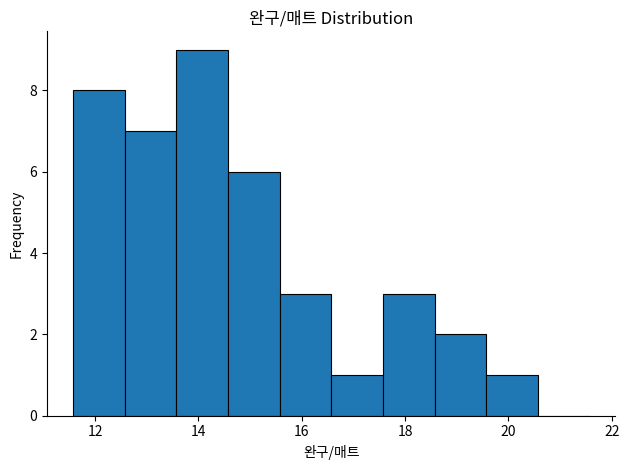

Reading left to right, transcribe this chart: for each bar, give the range it covers on the x-axis and its height. Neither the bar edges nor the heights are printed on the chart, so give them approximately, as read against the axes.

11.6 to 12.6: 8
12.6 to 13.6: 7
13.6 to 14.6: 9
14.6 to 15.6: 6
15.6 to 16.6: 3
16.6 to 17.6: 1
17.6 to 18.6: 3
18.6 to 19.6: 2
19.6 to 20.6: 1
20.6 to 21.6: 0